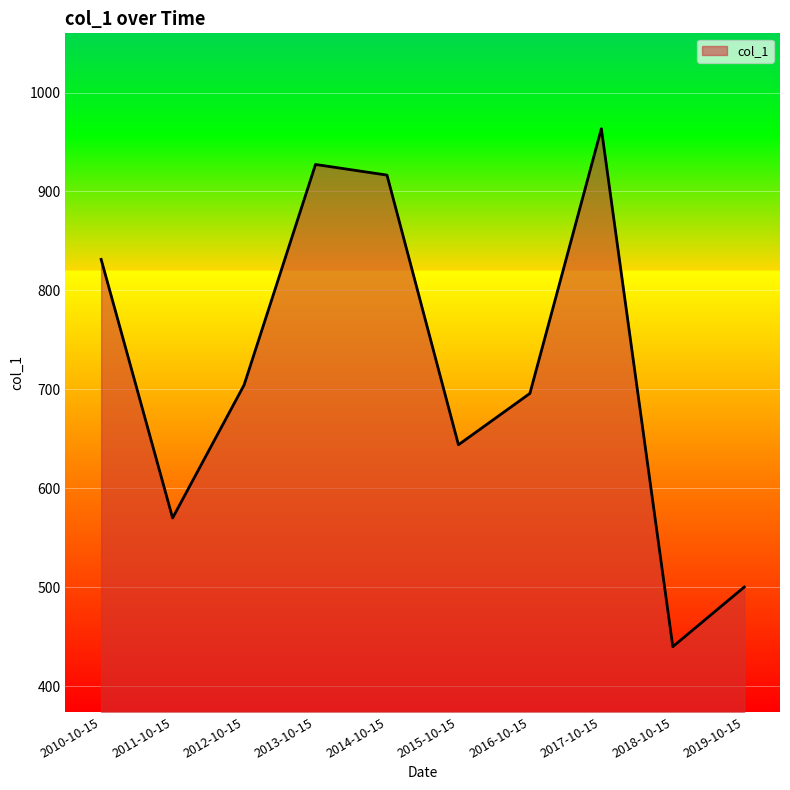

List the labels in order of value, largest first.

2017-10-15, 2013-10-15, 2014-10-15, 2010-10-15, 2012-10-15, 2016-10-15, 2015-10-15, 2011-10-15, 2019-10-15, 2018-10-15